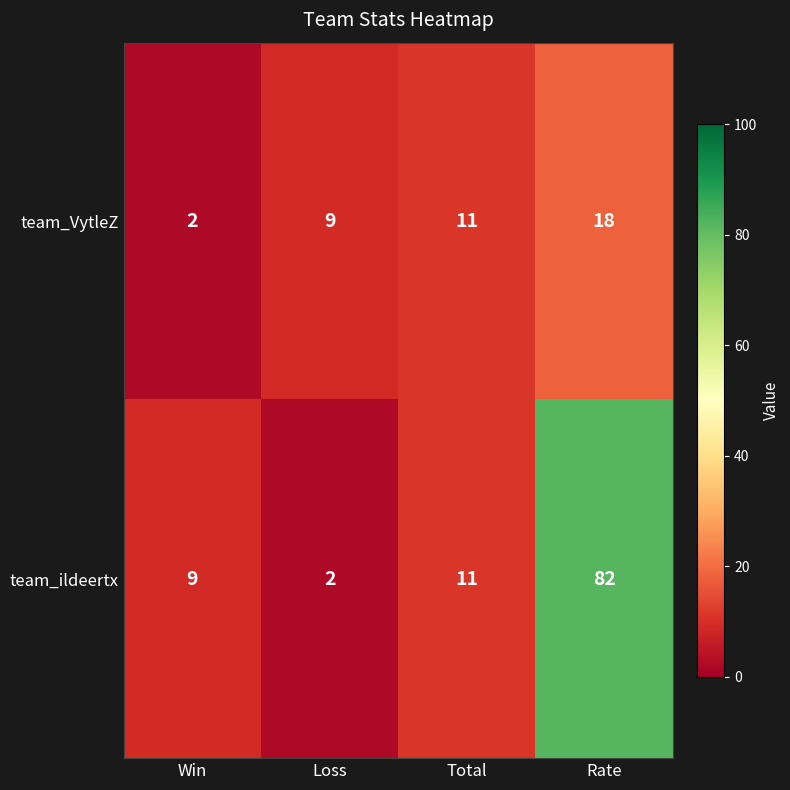

What value does the team_VytleZ series have at Total?

11